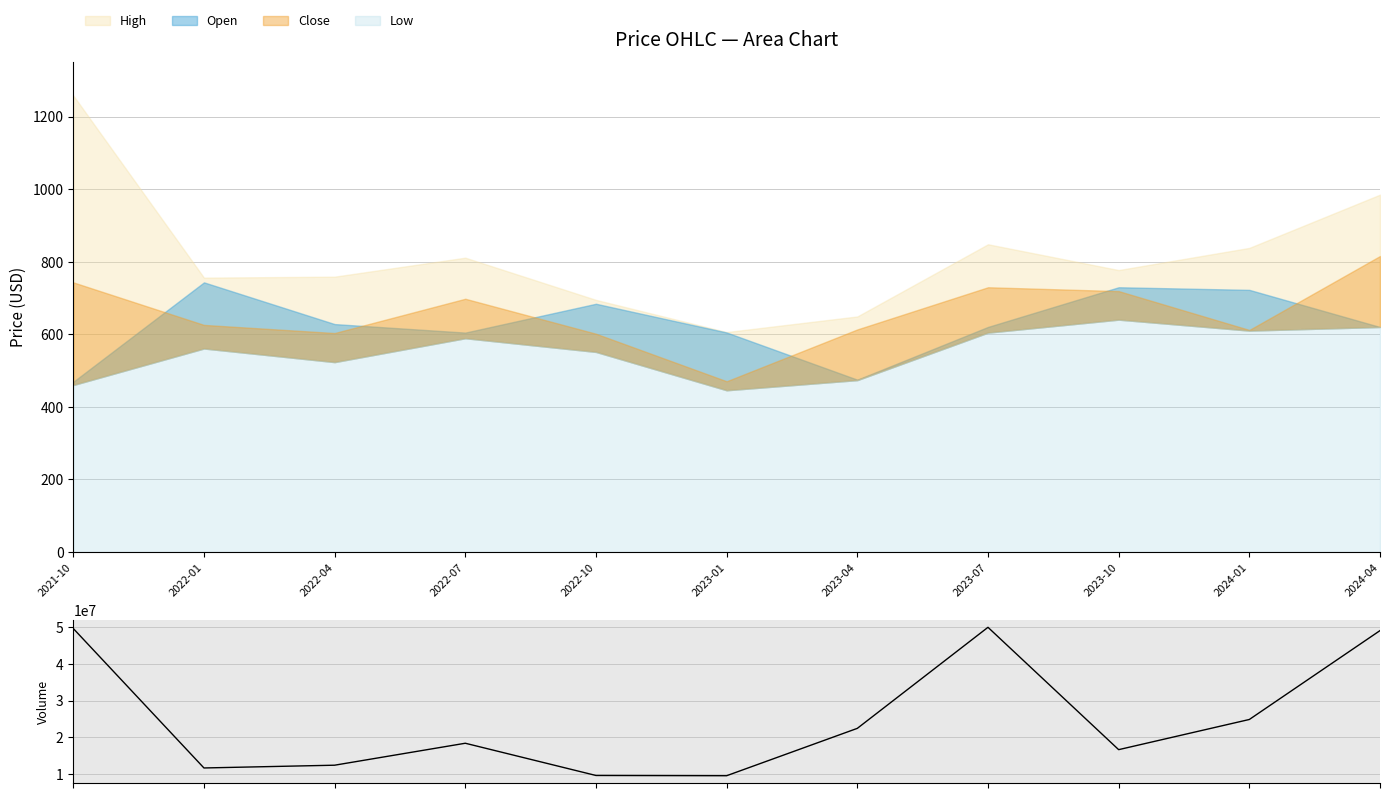

How many categories are shown in the chart?

11